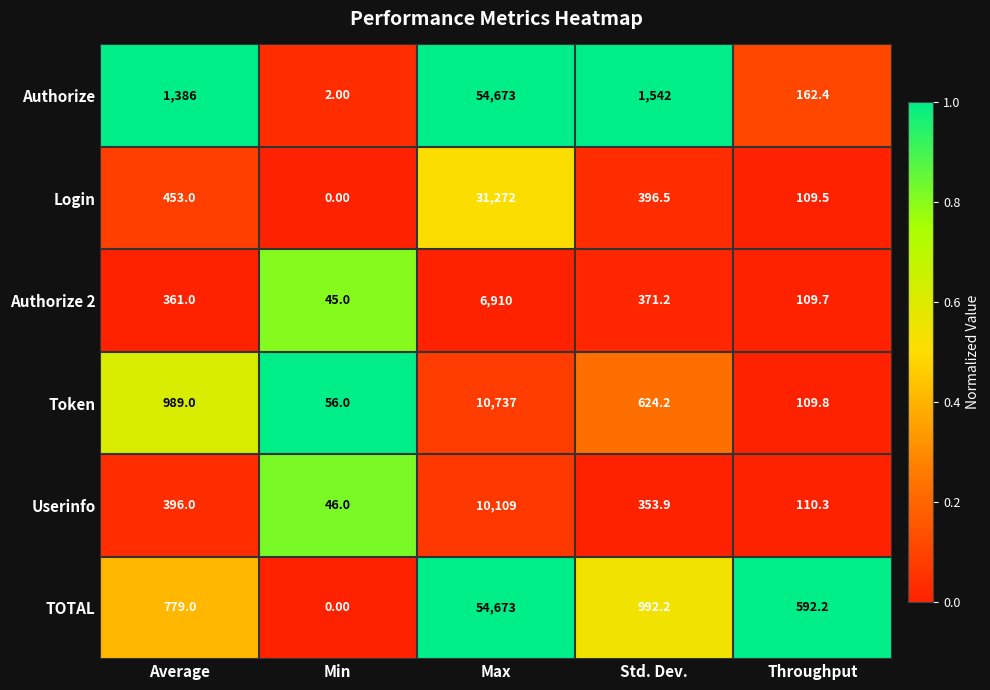

What is the difference between the TOTAL values at Throughput and Average?

186.8